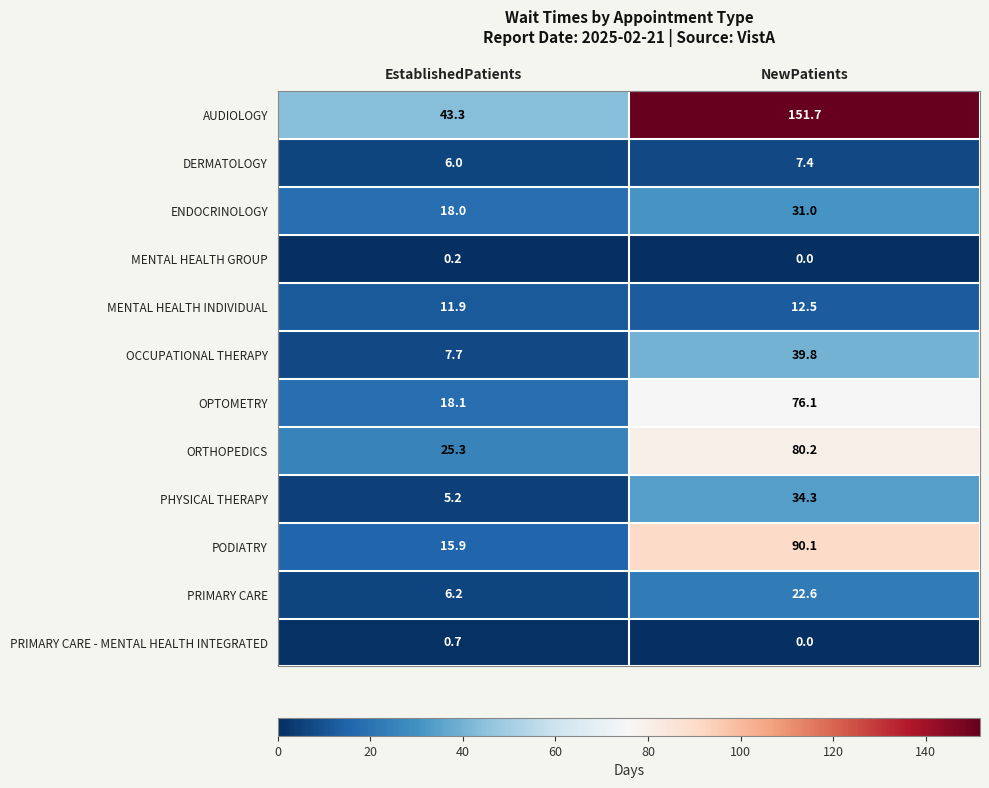

What is the maximum value for MENTAL HEALTH INDIVIDUAL?

12.5